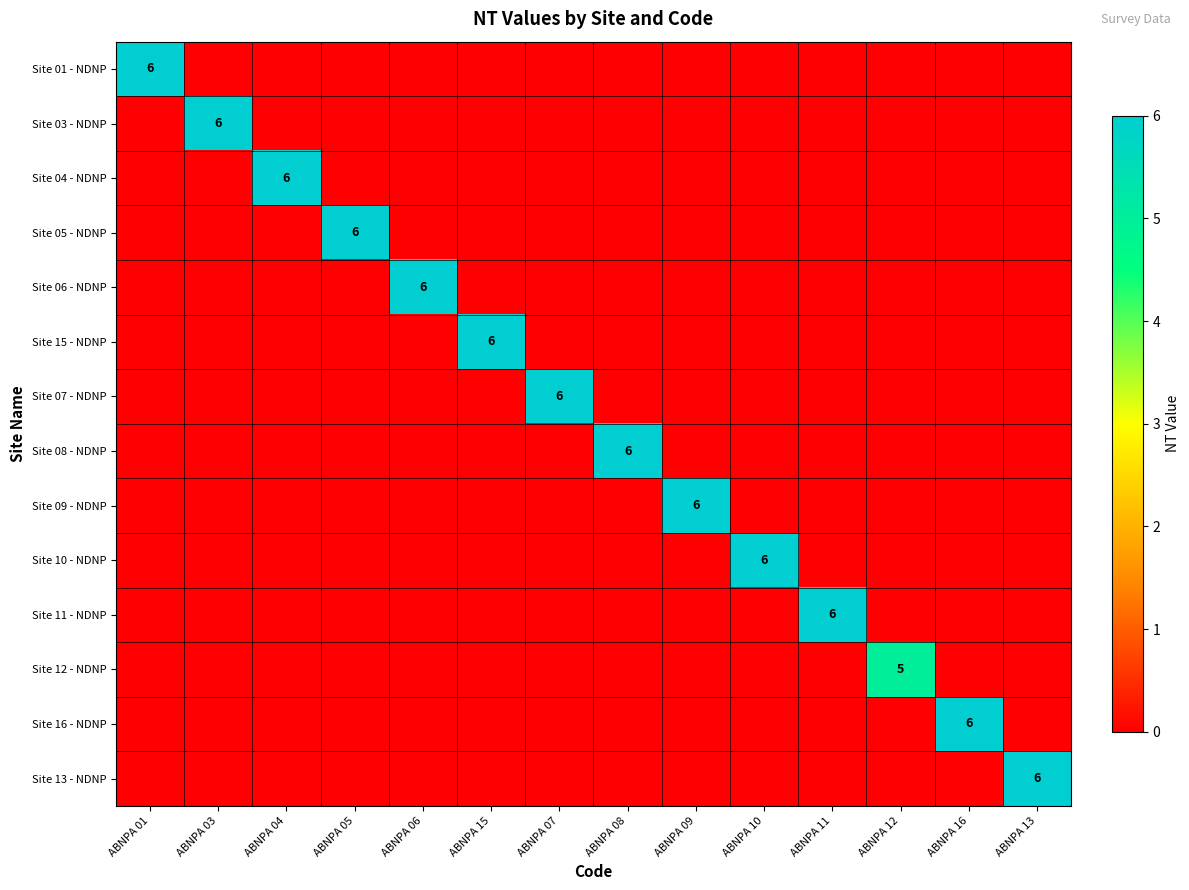

What is the maximum value for Site 07 - NDNP?

6